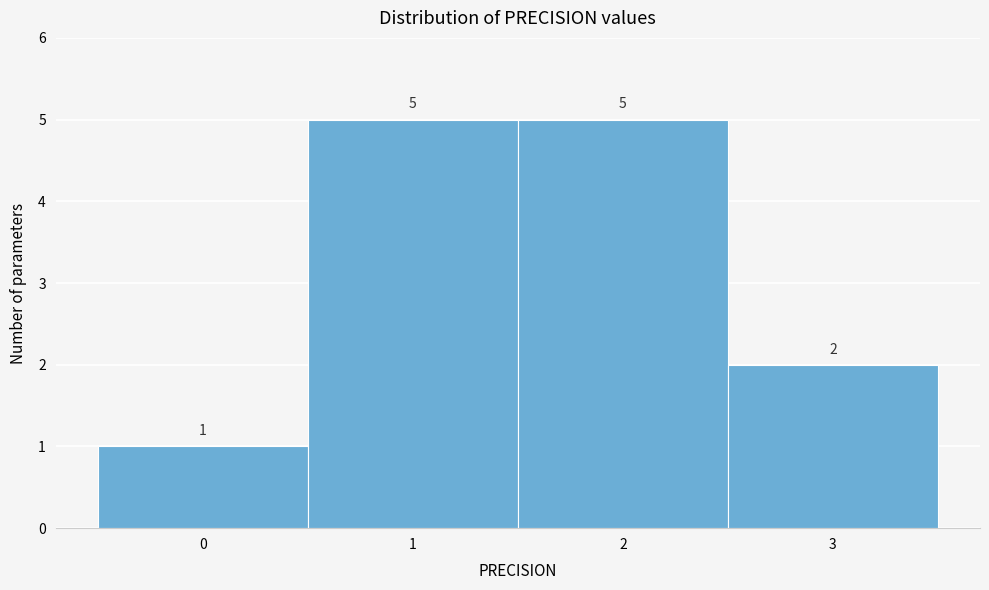

Reading left to right, transcribe this chart: for each bar, give the range it covers on the x-axis and its height.

-0.5 to 0.5: 1
0.5 to 1.5: 5
1.5 to 2.5: 5
2.5 to 3.5: 2